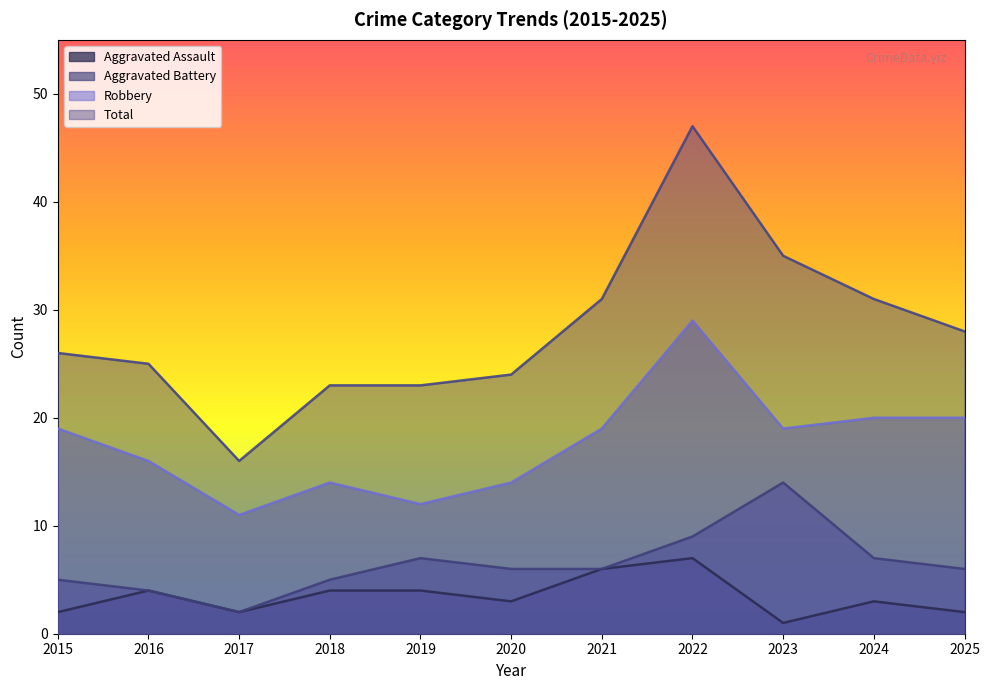

True or false: Total and Aggravated Battery cross at least once.

False